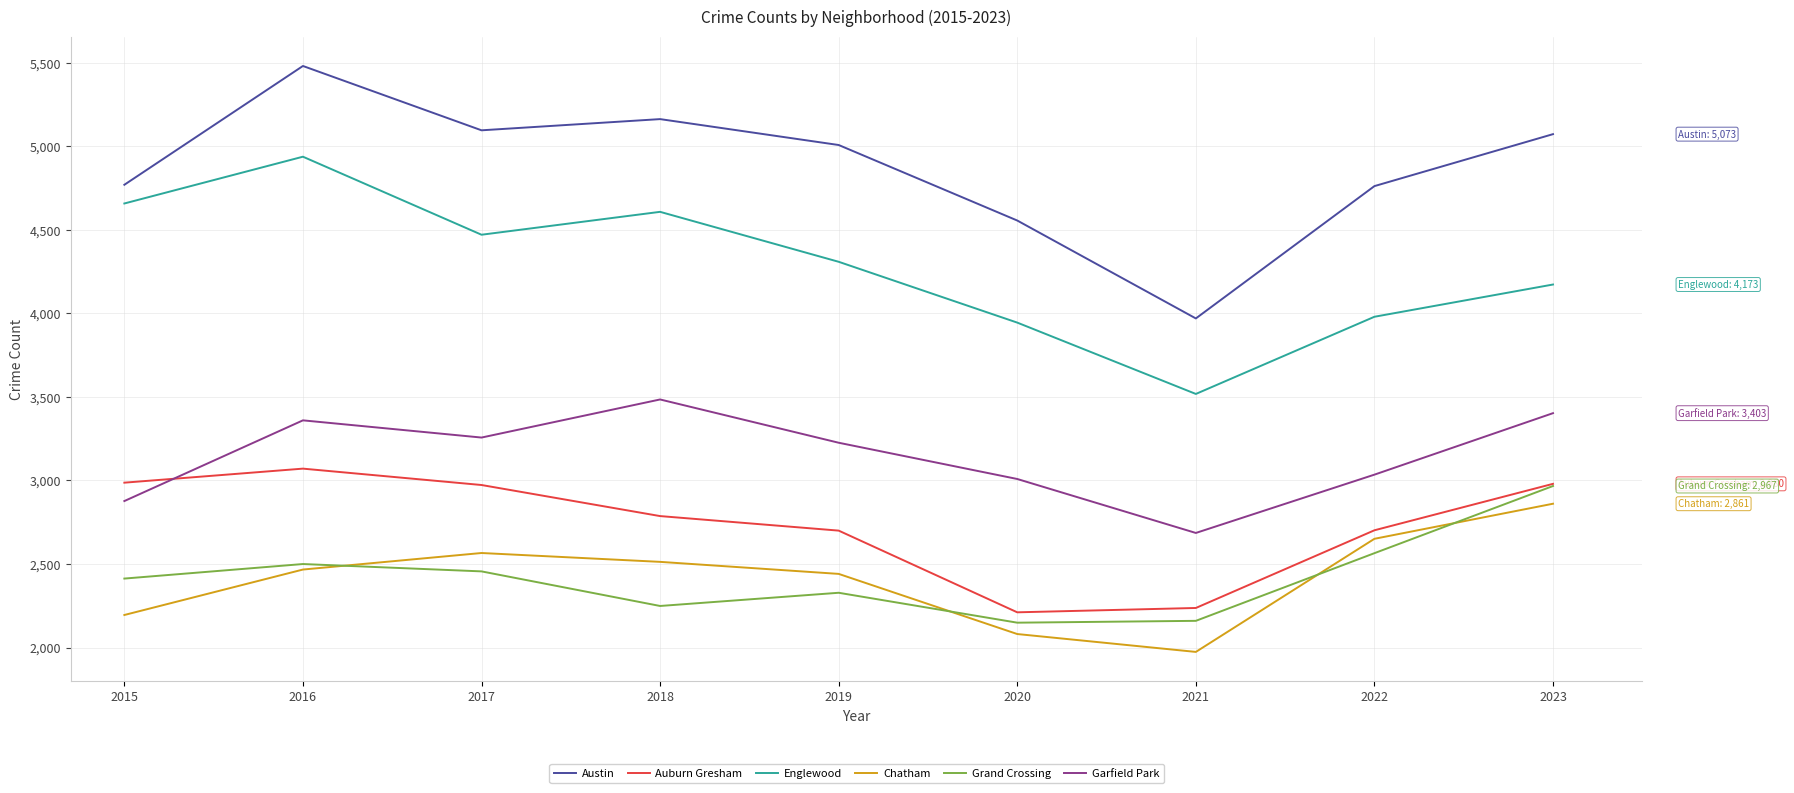

At which label does Englewood reach its peak?

2016